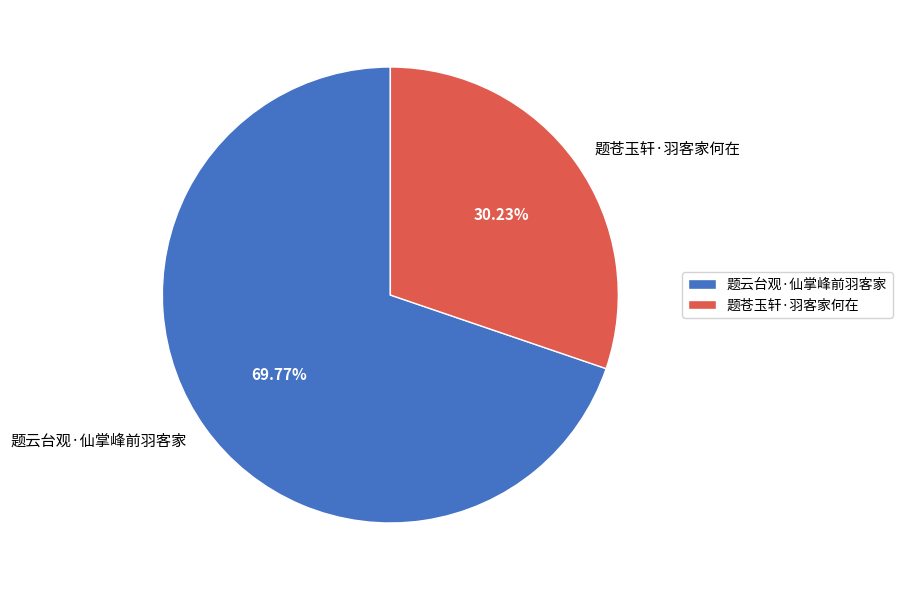

Is 题云台观·仙掌峰前羽客家 the majority of the pie?

Yes